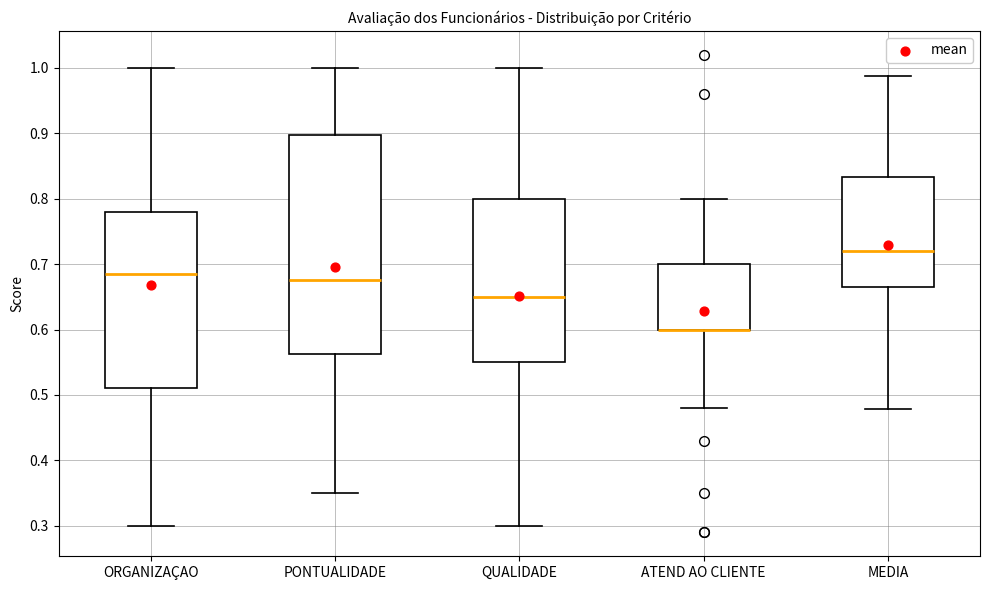

Comparing the boxes themselves (not the whiskers), which one is the tallest?

PONTUALIDADE